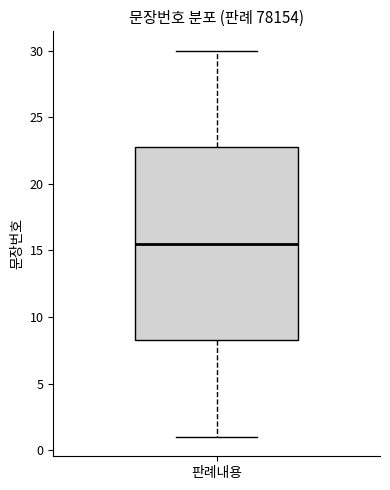

Where is the upper edge of the box for 판례내용 on the y-axis? The values are not printed on the chart, so give them approximately, as read against the axis.

23.0